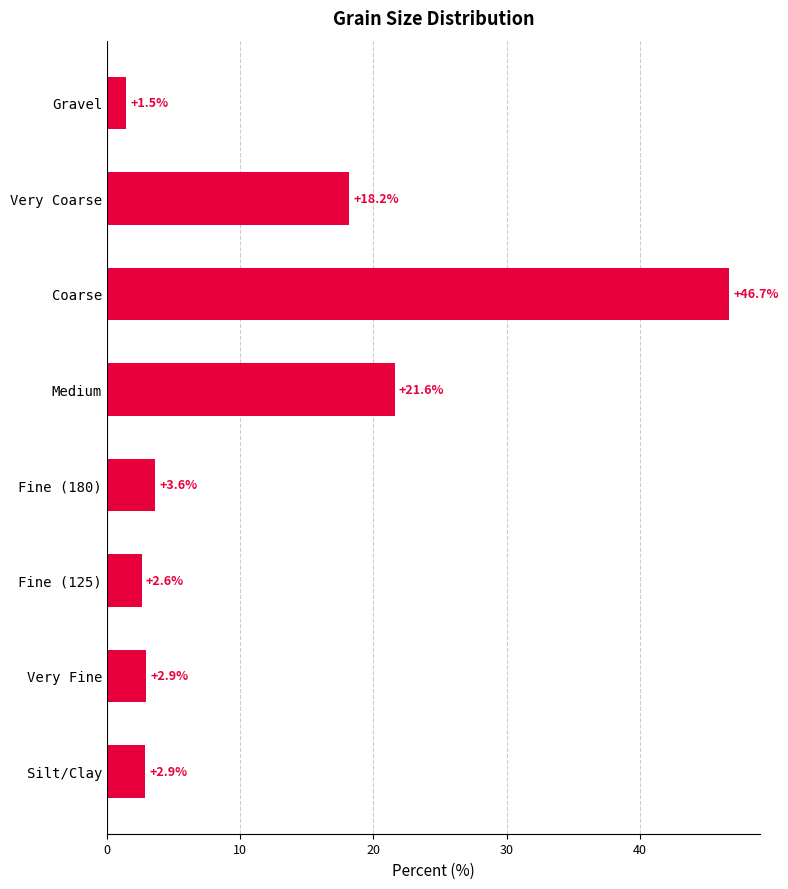

What is the difference between the values at Fine (180) and Very Coarse?

14.6